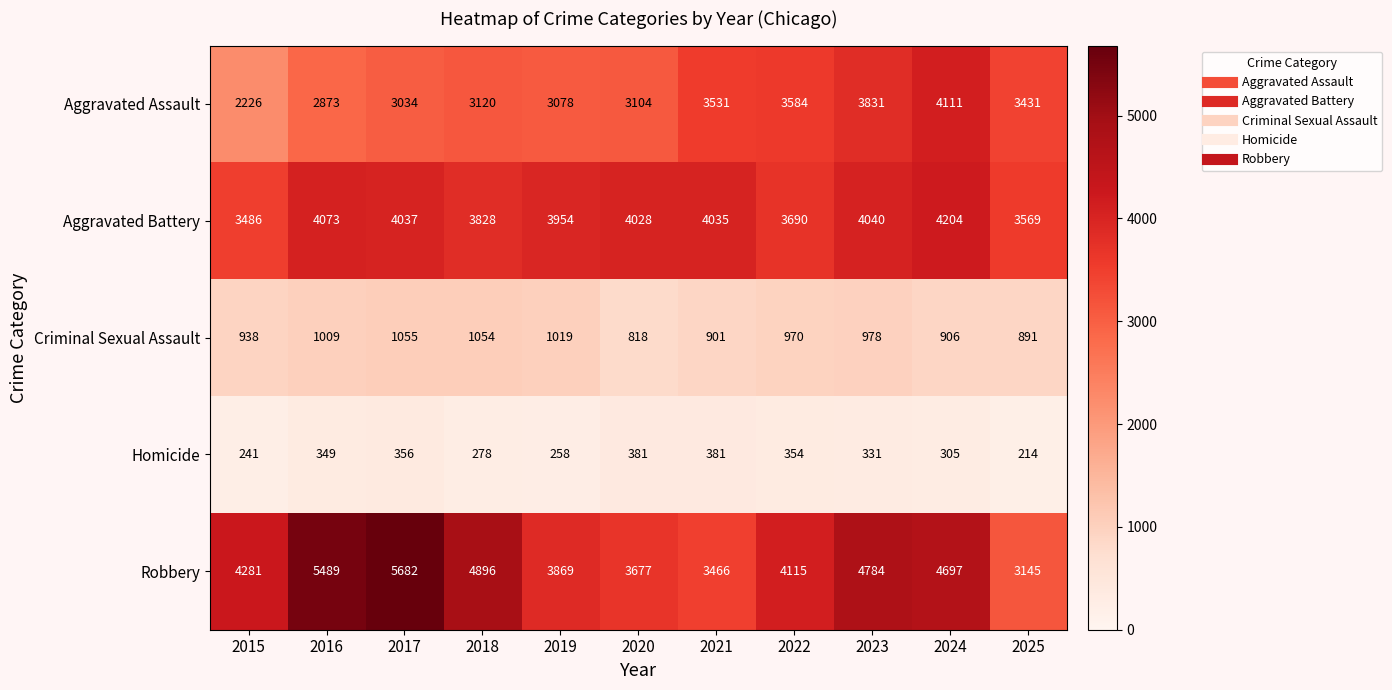

What is the sum of the Criminal Sexual Assault values at 2021 and 2015?

1839